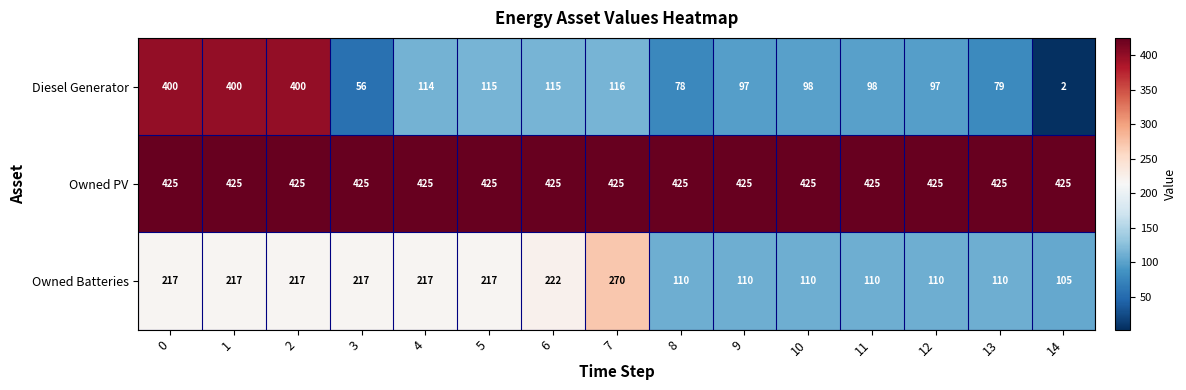

Which series changed the most between 12 and 13?

Diesel Generator